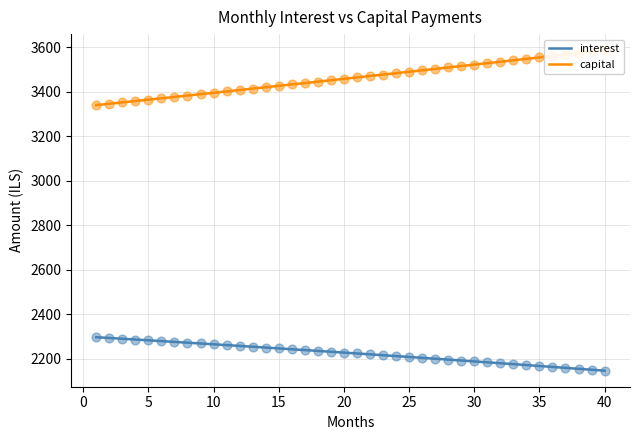

Which series has the widest spread of Y values?

capital